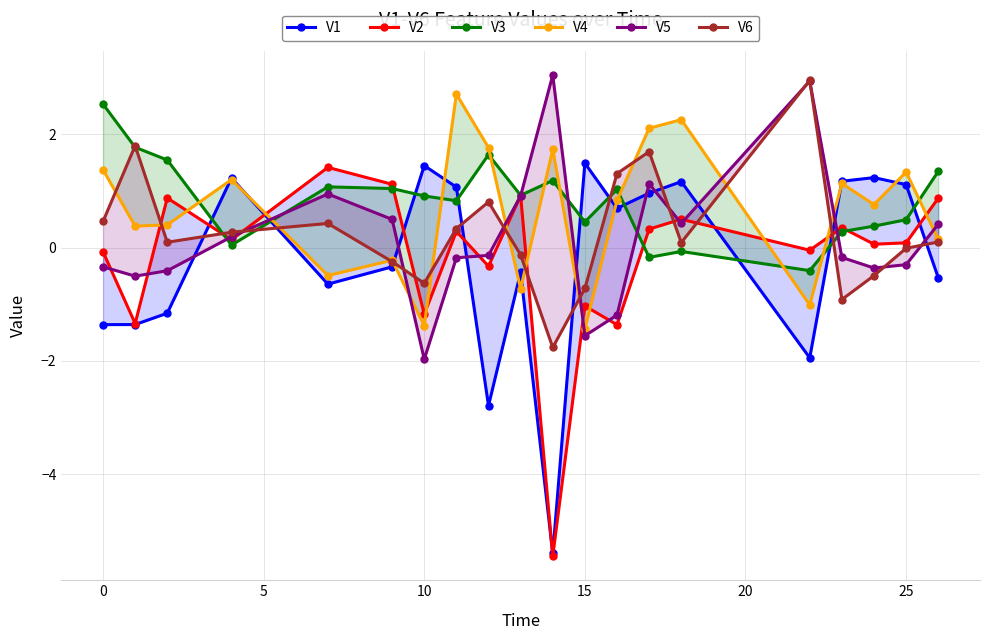

How many values in the V6 series are below 0?

8